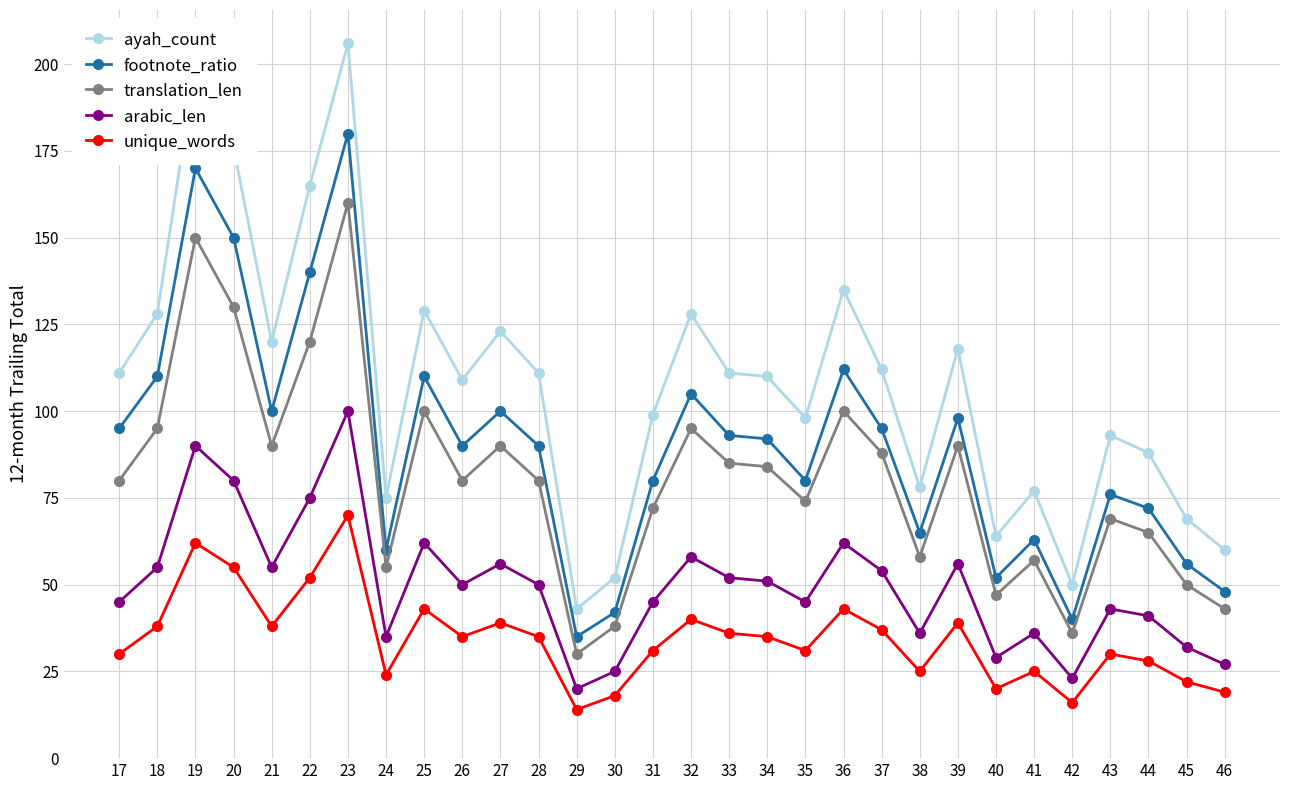

At 31, list the series in order from smallest to largest.

unique_words, arabic_len, translation_len, footnote_ratio, ayah_count